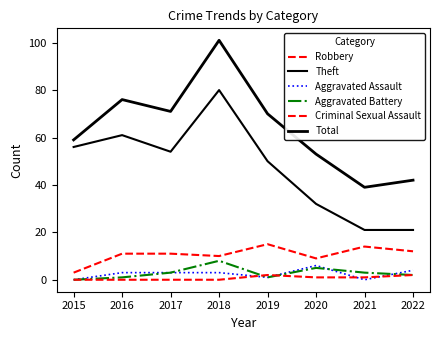

Reading left to right, what are all the values shown in this chart?

Robbery: 3	11	11	10	15	9	14	12
Theft: 56	61	54	80	50	32	21	21
Aggravated Assault: 0	3	3	3	1	6	0	4
Aggravated Battery: 0	1	3	8	1	5	3	2
Criminal Sexual Assault: 0	0	0	0	2	1	1	2
Total: 59	76	71	101	70	53	39	42